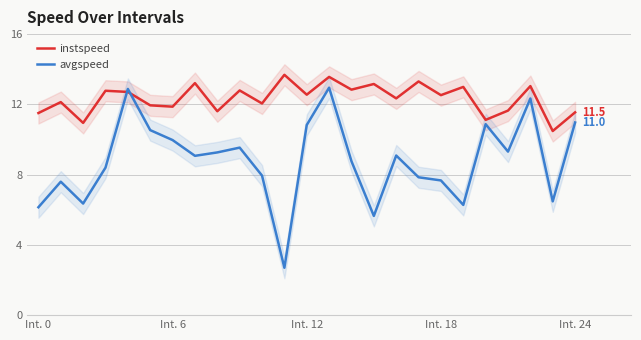

Rank the series by their average value, from lowest to highest.

avgspeed, instspeed